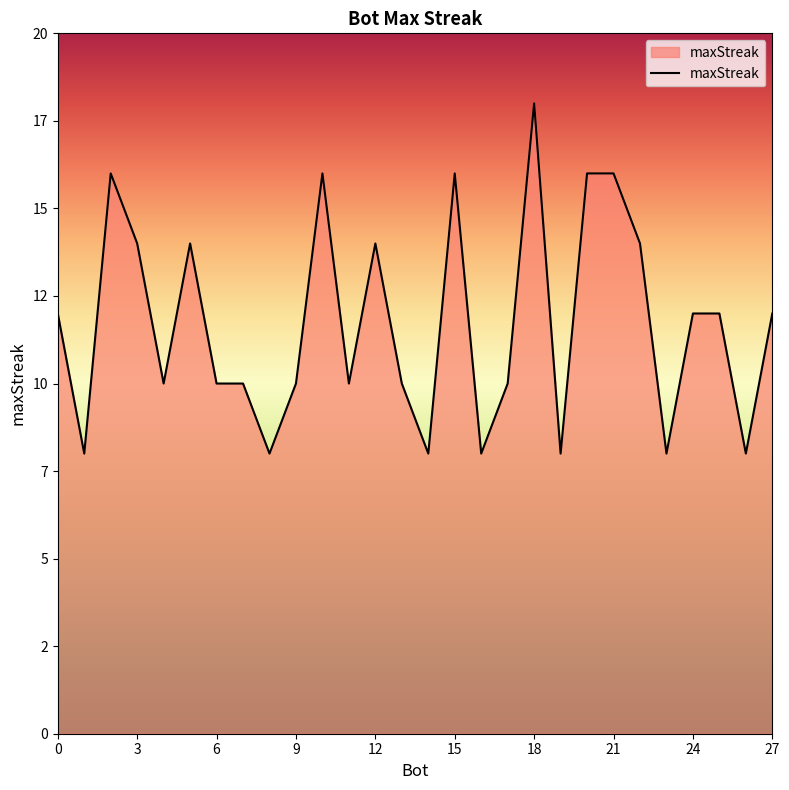

Rank the categories by value from highest to lowest.

18, 21, 20, 15, 10, 2, 22, 12, 5, 3, 27, 25, 24, 0, 17, 13, 11, 9, 7, 6, 4, 26, 23, 19, 16, 14, 8, 1